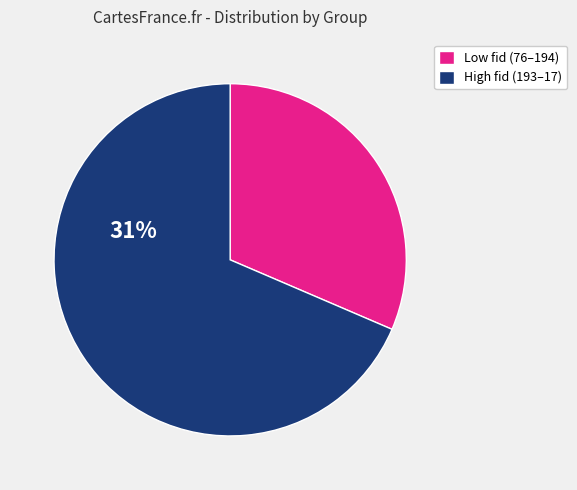

Is there any slice that represents more than half of the pie?

Yes